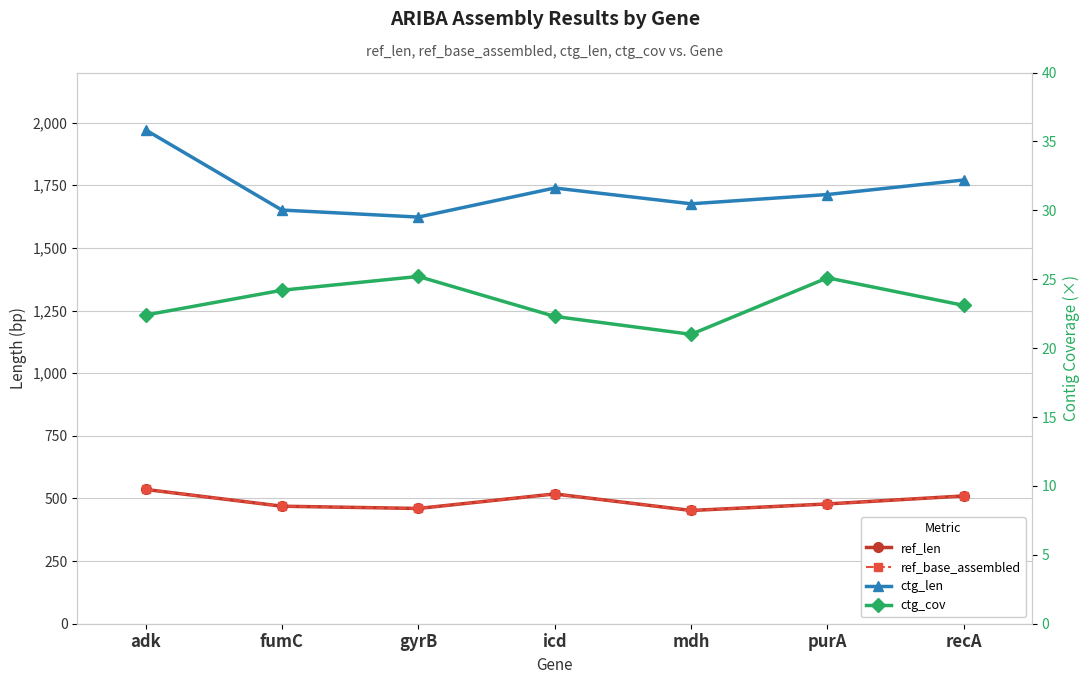

Is it true that ref_len equals 510.0 at recA?

True